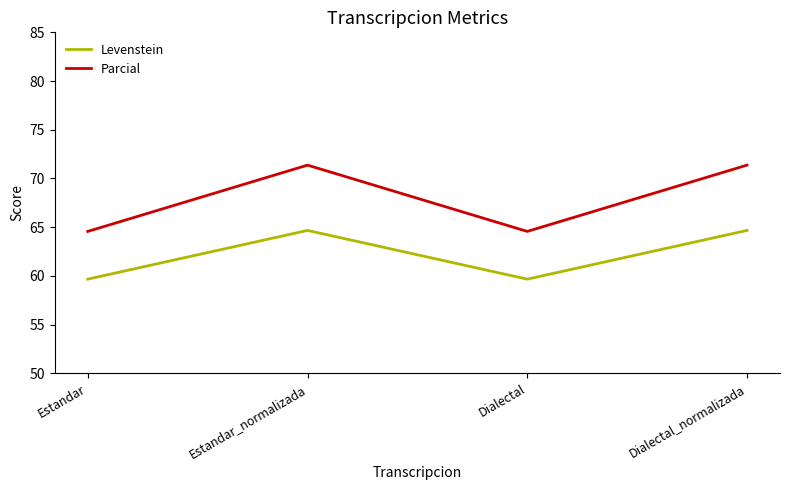

At which category does Levenstein reach its first local valley?

Dialectal